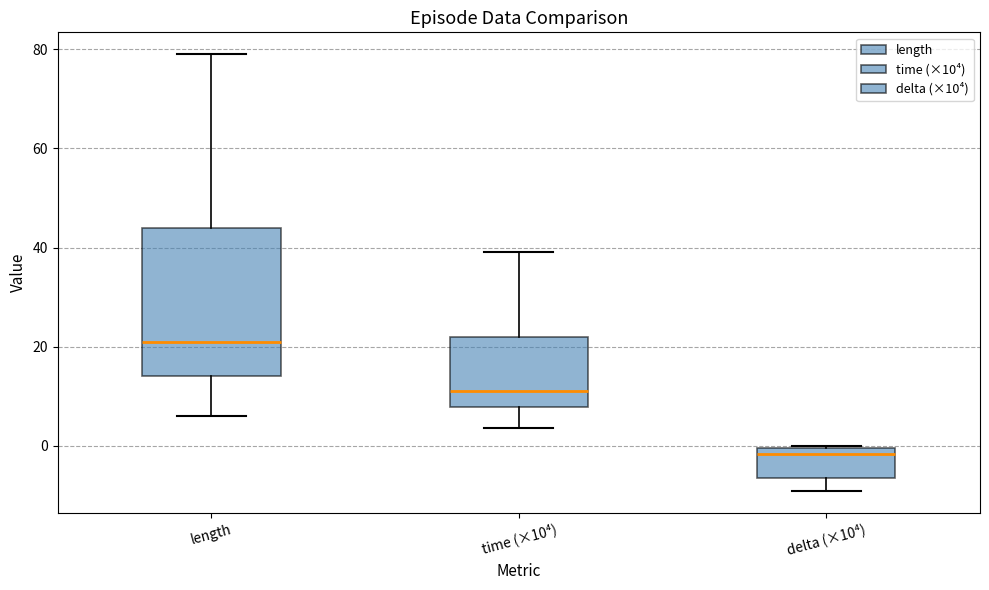

Where does the lower whisker of the box for time (×10⁴) end on the y-axis? The values are not printed on the chart, so give them approximately, as read against the axis.

4